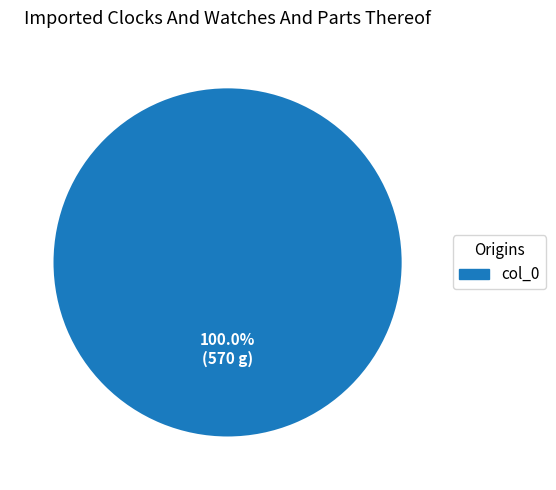

Is there any slice that represents more than half of the pie?

Yes